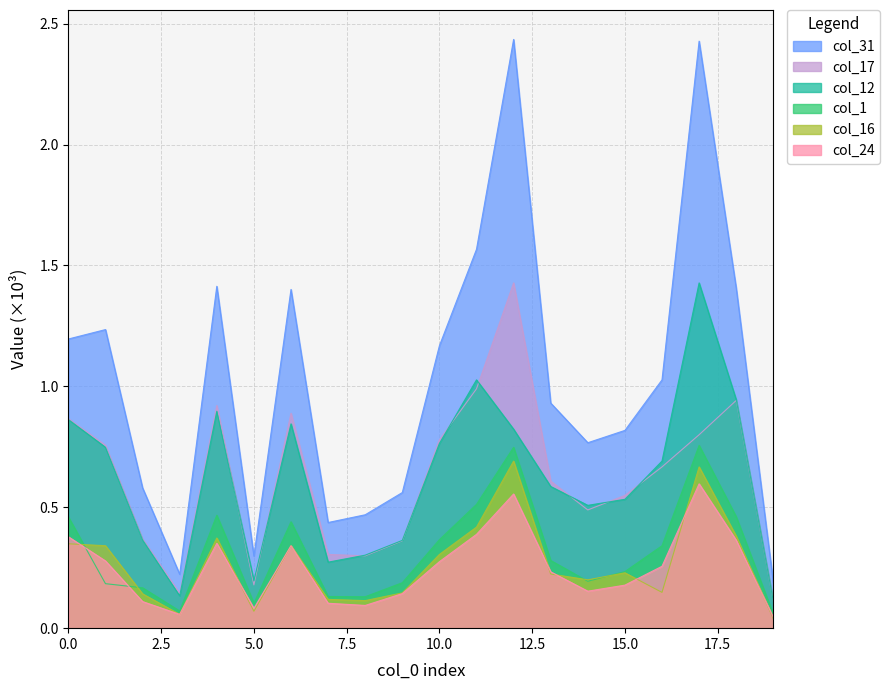

Between 863 and 181, which is larger?

863